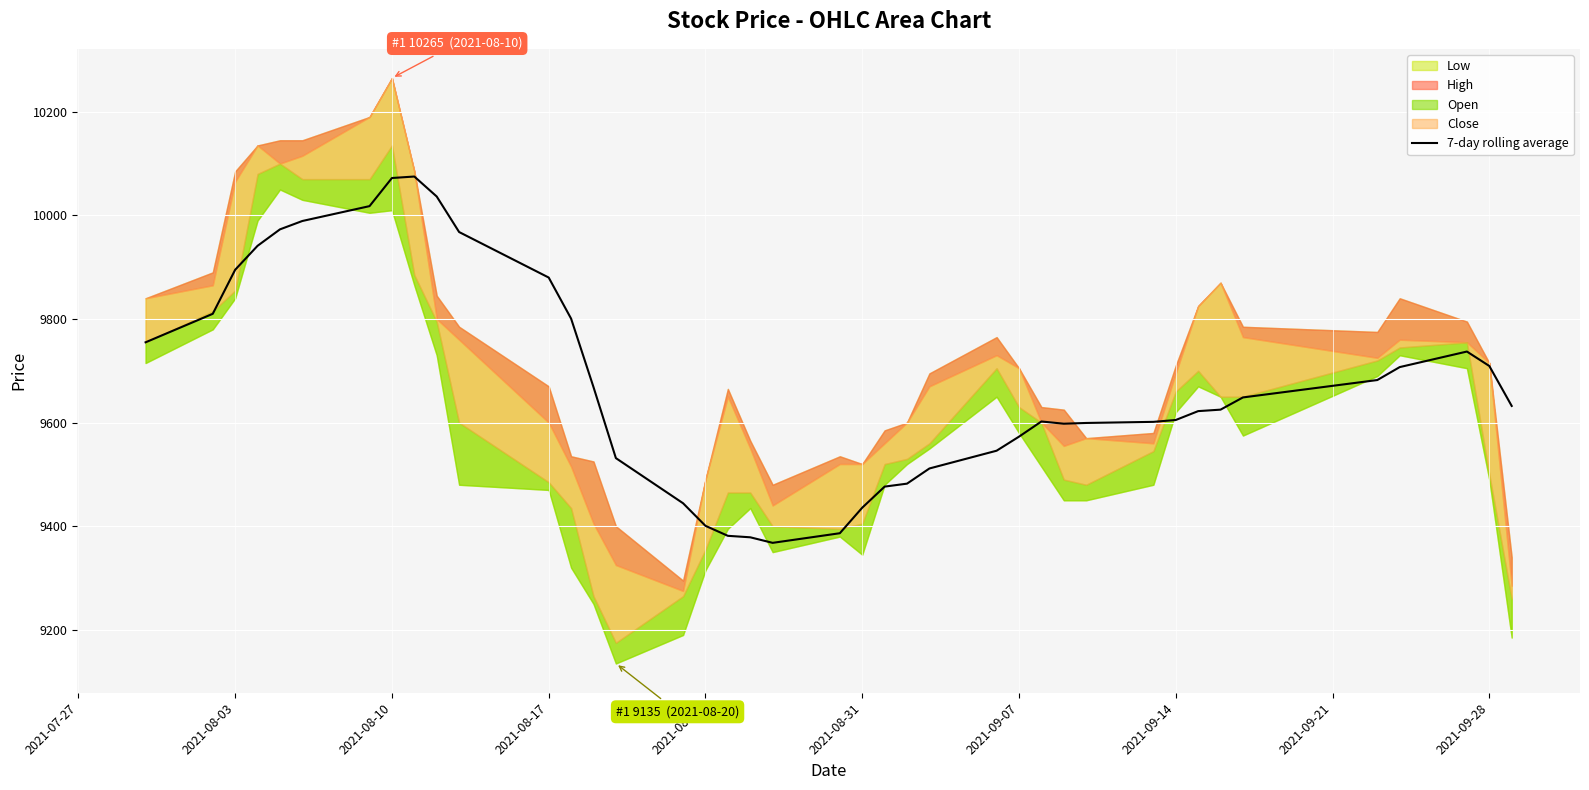

The value of 7-day rolling average at 2021-08-17 is 9880.0. True or false?

True